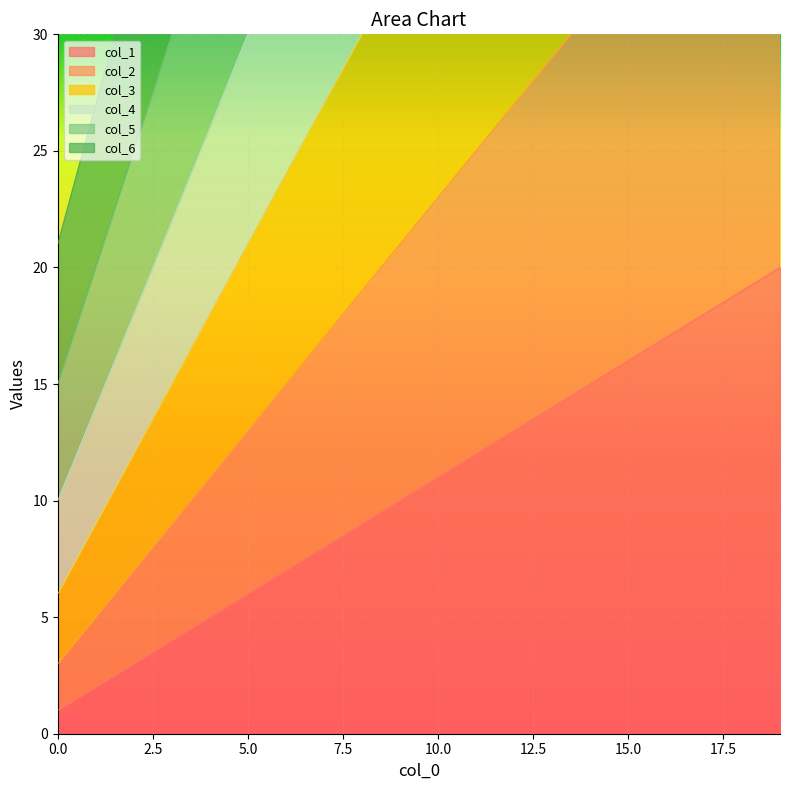

Which has a higher value, 18 or 13?

18